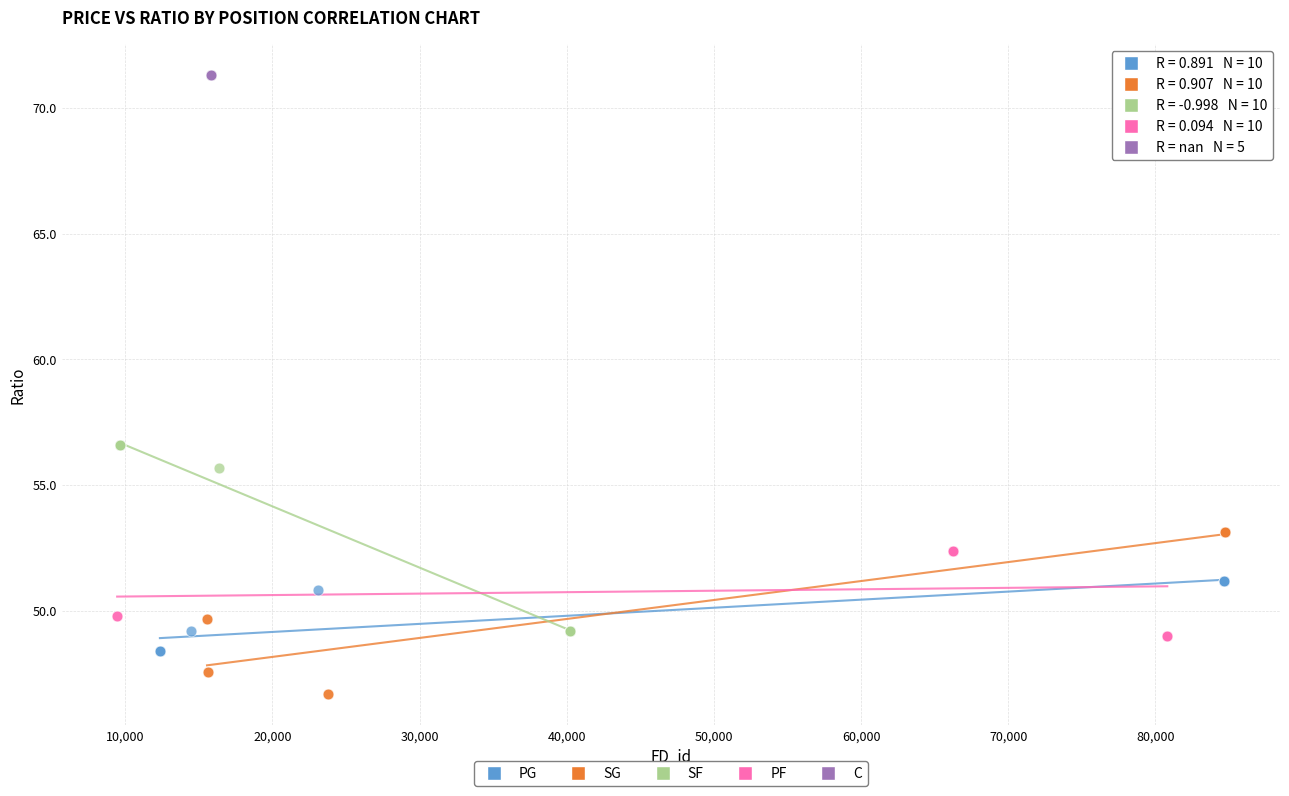

Which series reaches the maximum Y coordinate?

C